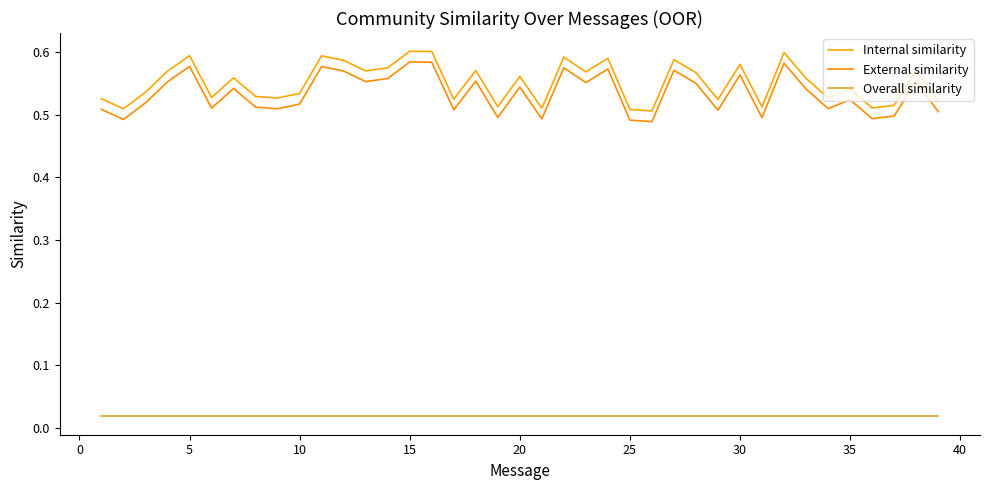

Is this an area chart (filled region under the line)?

No